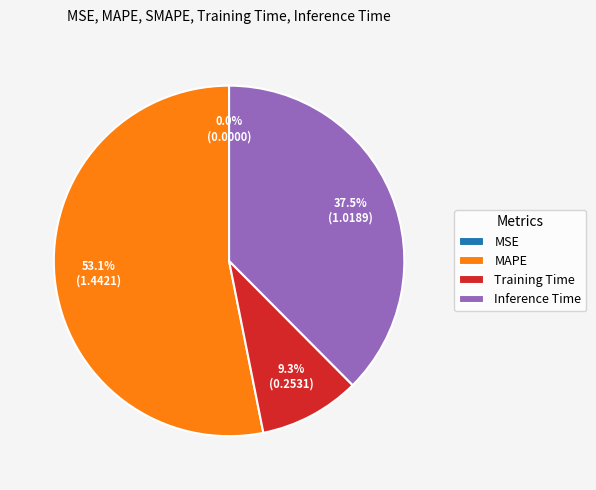

What percentage do MAPE and Training Time together represent?

62.5%